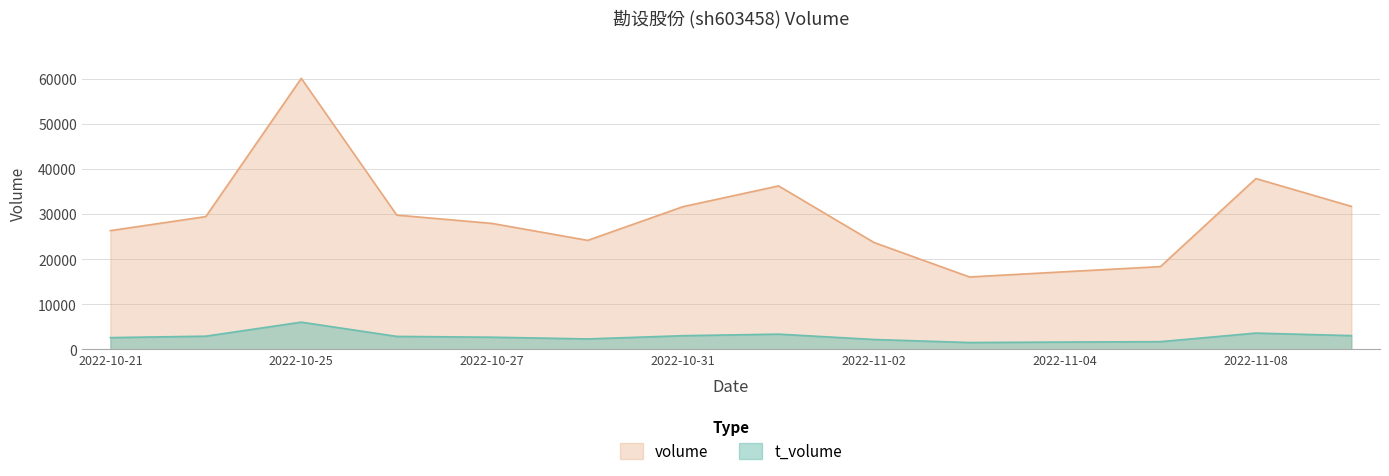

Which series changed the most between 2022-10-25 and 2022-11-09?

volume